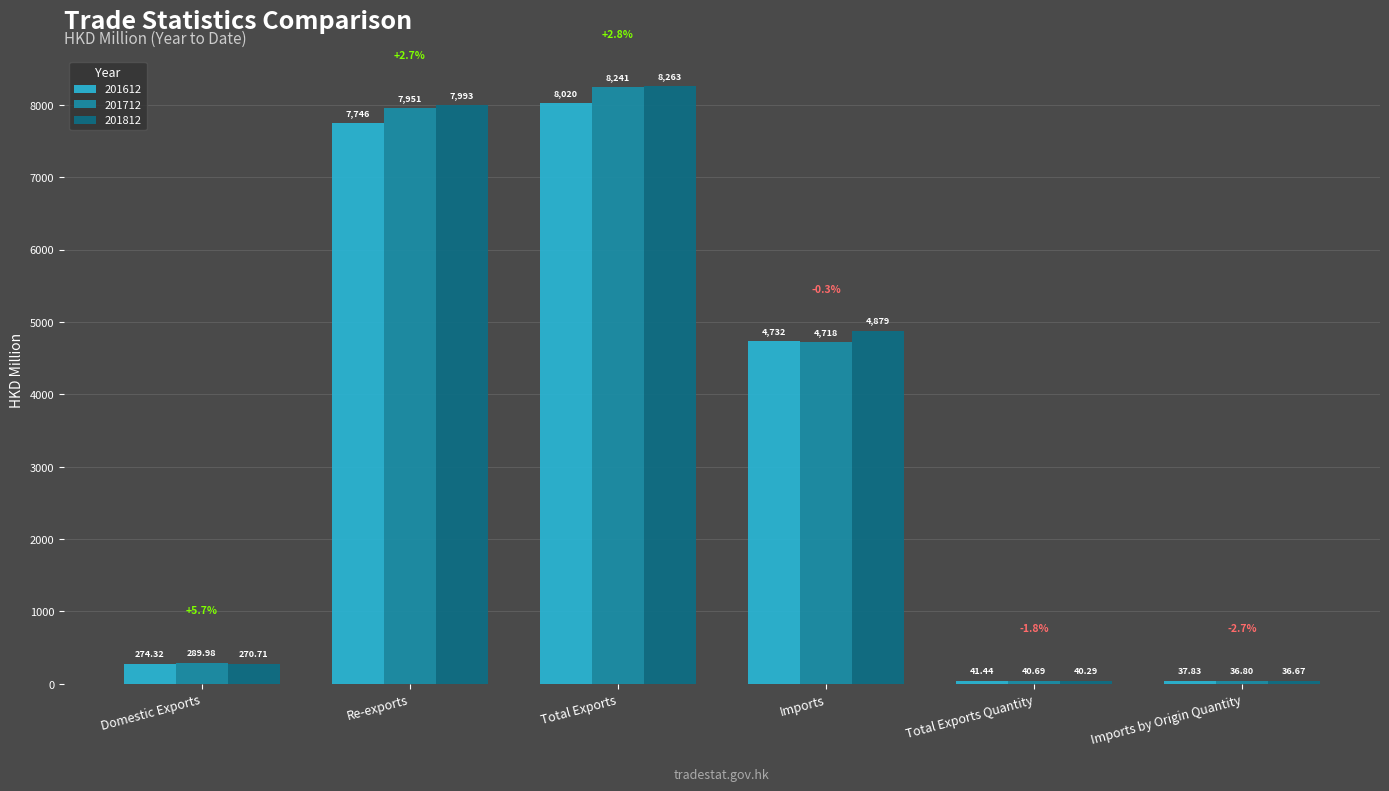

What is the minimum value shown in the chart?

36.7